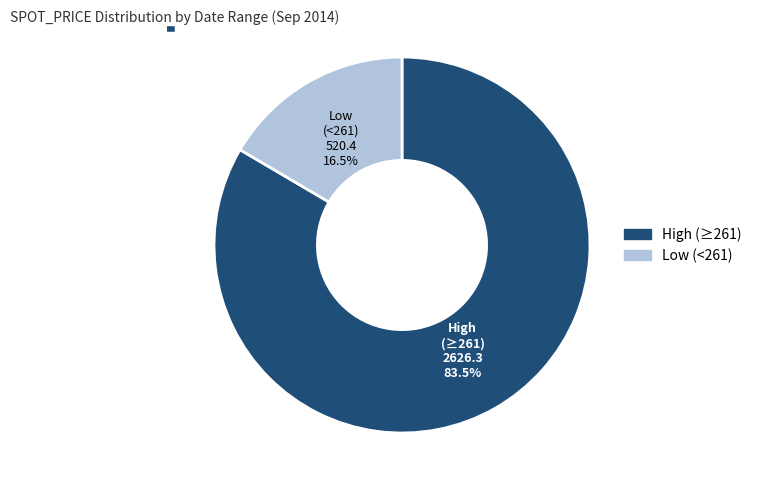

Does any single category account for the majority?

Yes